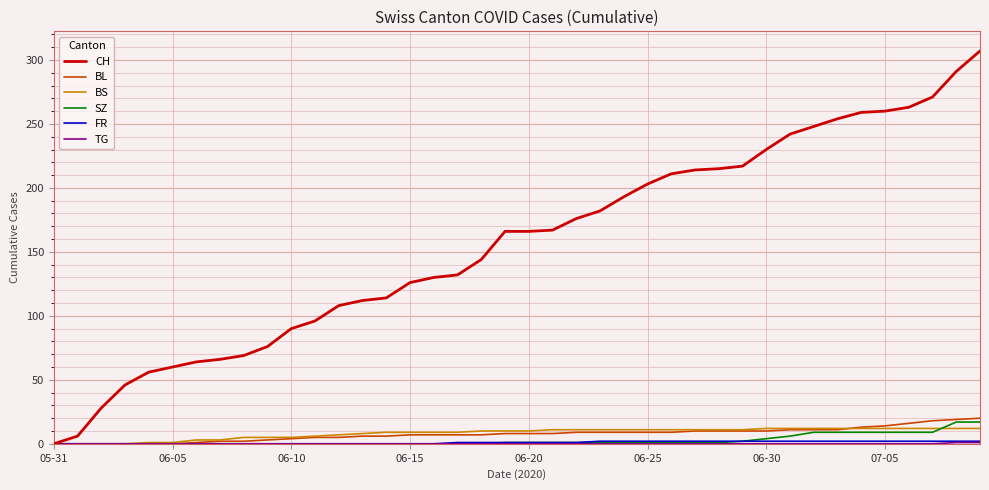

What is the sum of all BL values?

304